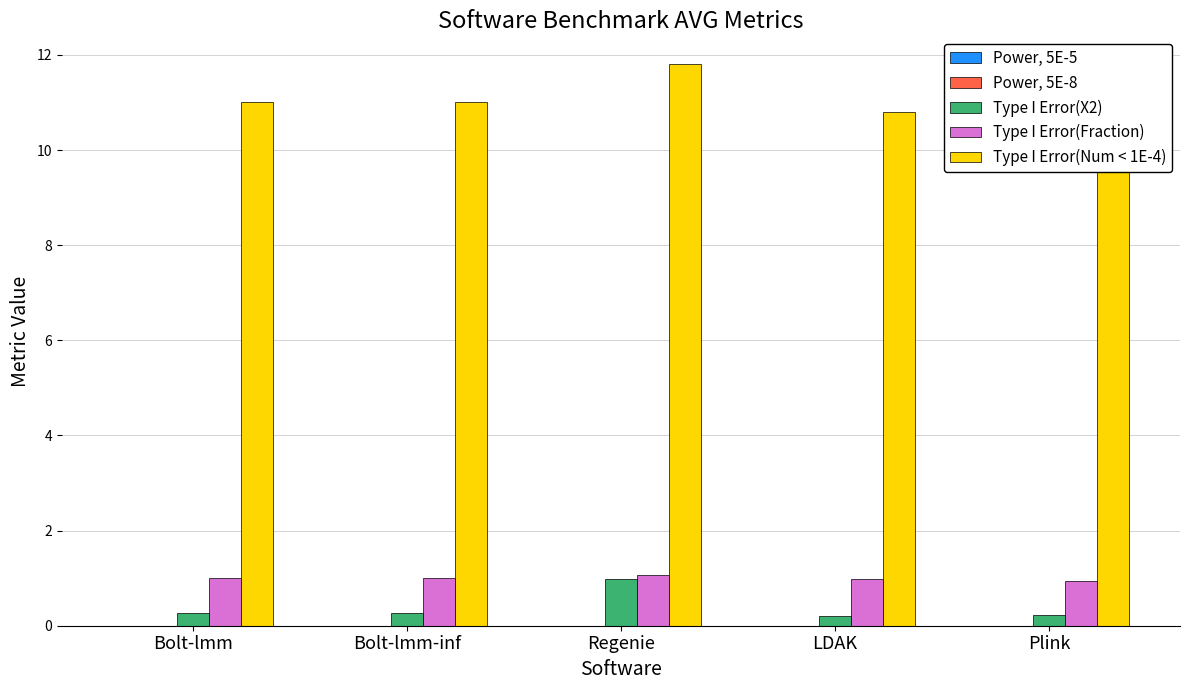

Reading left to right, what are all the values shown in this chart?

Power, 5E-5: 0.0	0.0	0.0	0.0	0.0
Power, 5E-8: 0.0	0.0	0.0	0.0	0.0
Type I Error(X2): 0.3	0.3	1.0	0.2	0.2
Type I Error(Fraction): 1.0	1.0	1.1	1.0	0.9
Type I Error(Num < 1E-4): 11.0	11.0	11.8	10.8	10.4